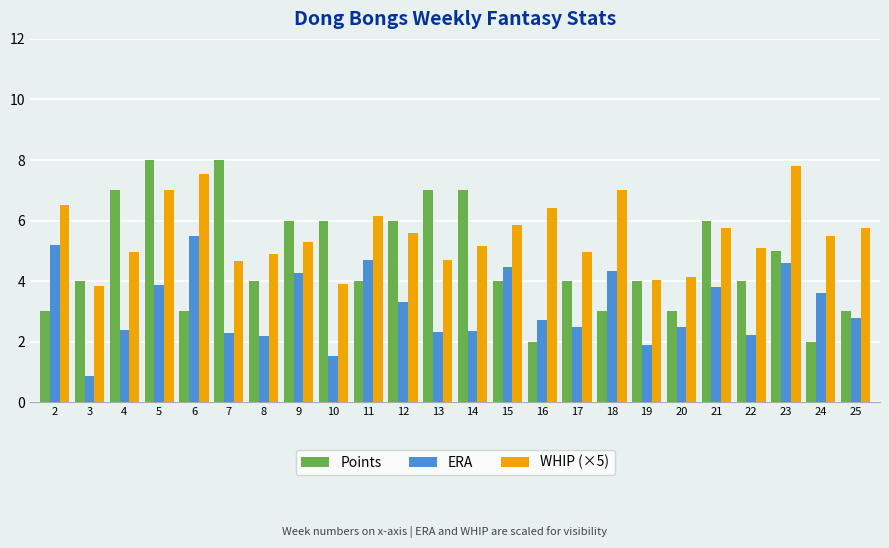

Which label corresponds to the smallest value in the chart?

3